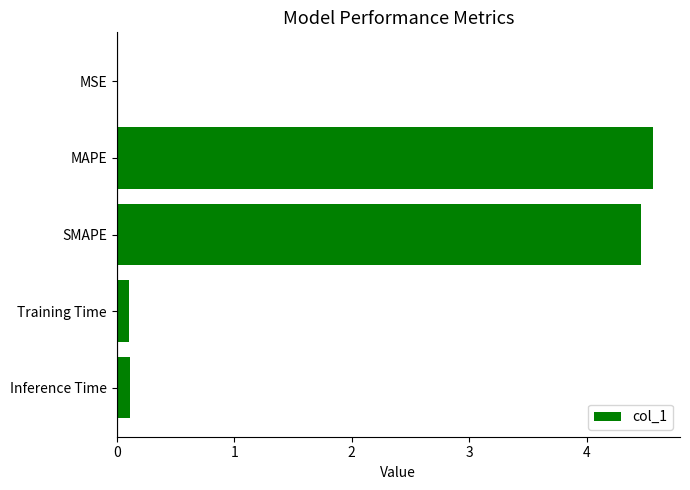

What is the sum of all values?

9.2